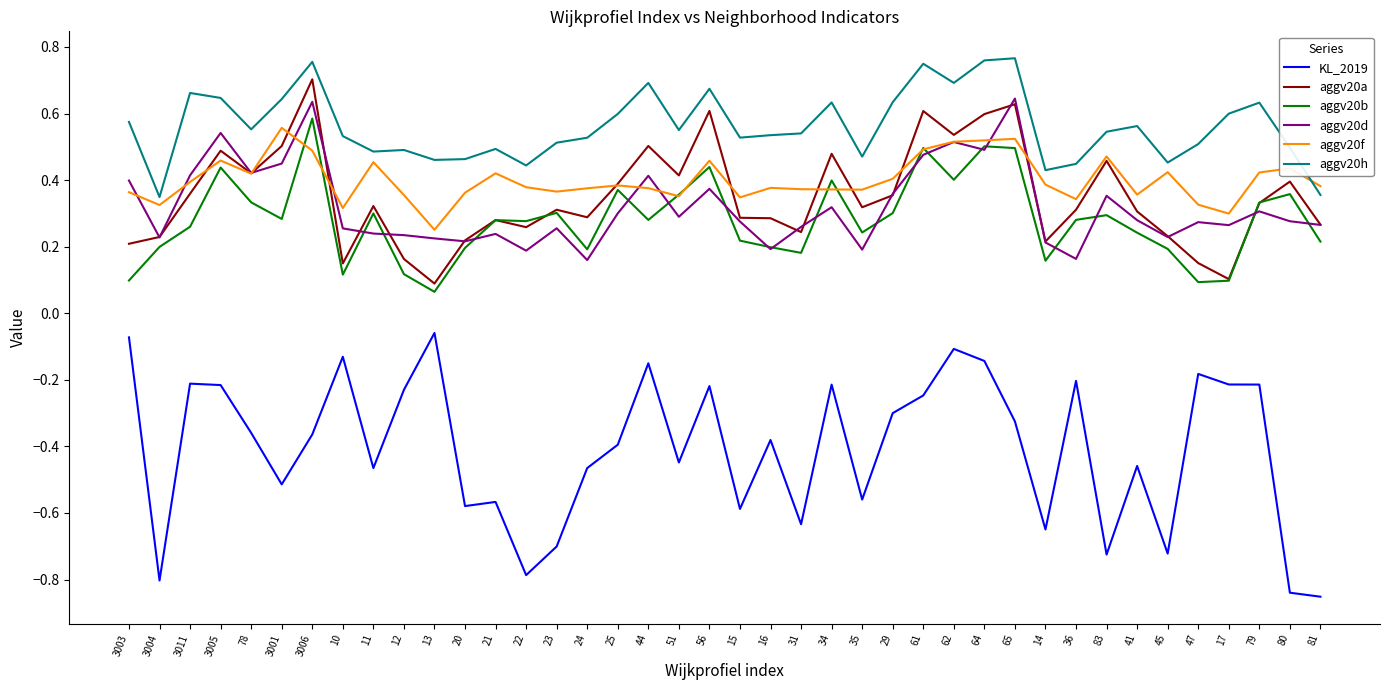

True or false: aggv20b and KL_2019 intersect in this chart.

False